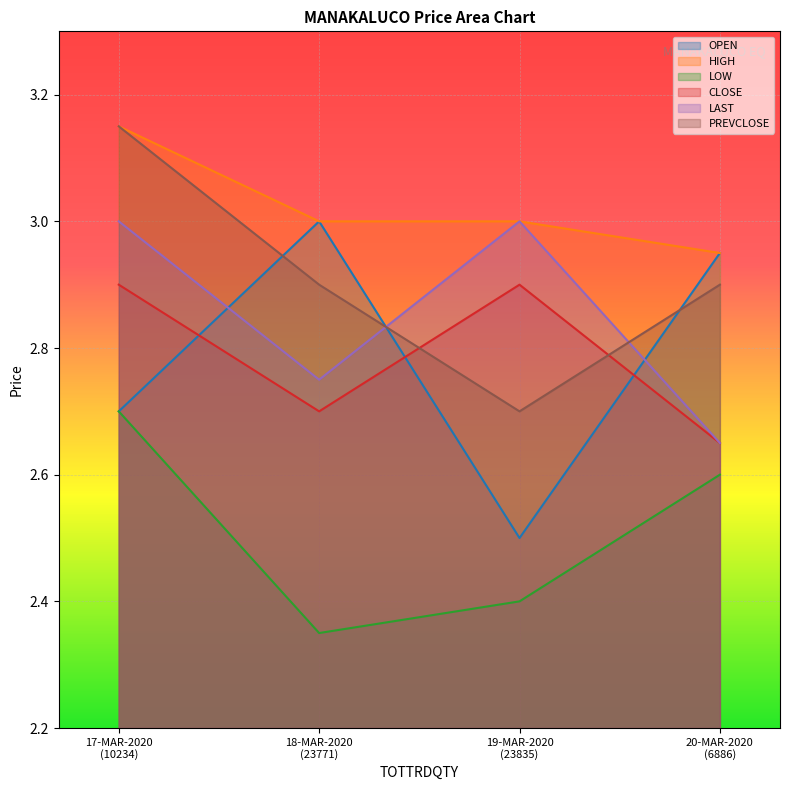

Which series has the largest range (max minus min)?

OPEN